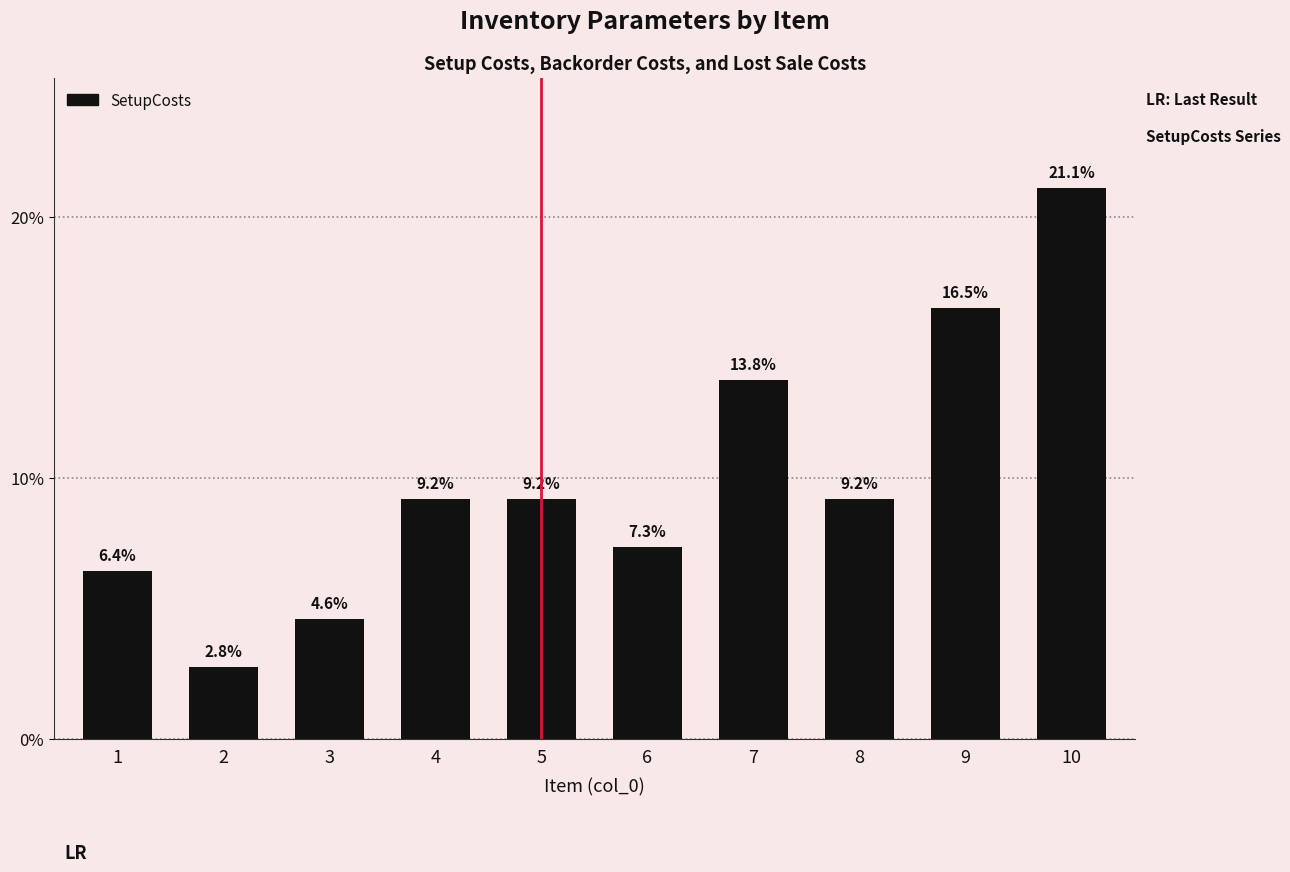

The chart shows a value of 3.6 at 2. True or false?

False